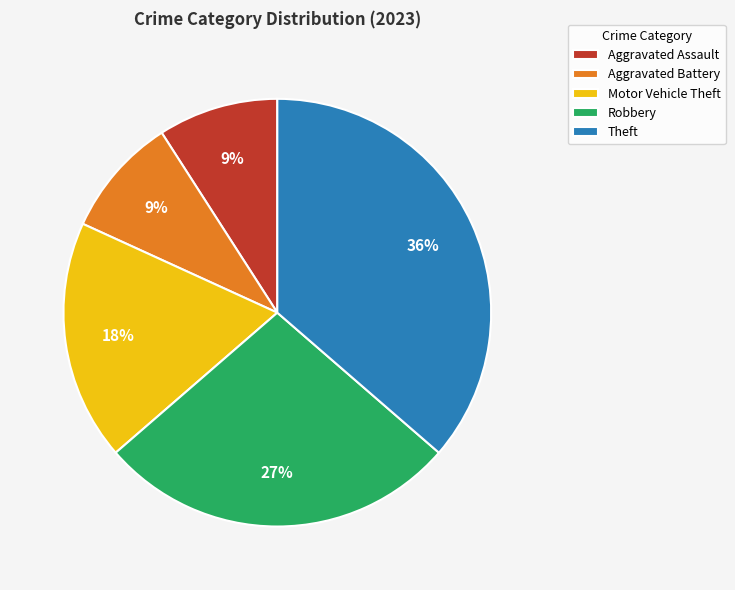

To the nearest percent, what is the combined percentage of Motor Vehicle Theft and Theft?

55%